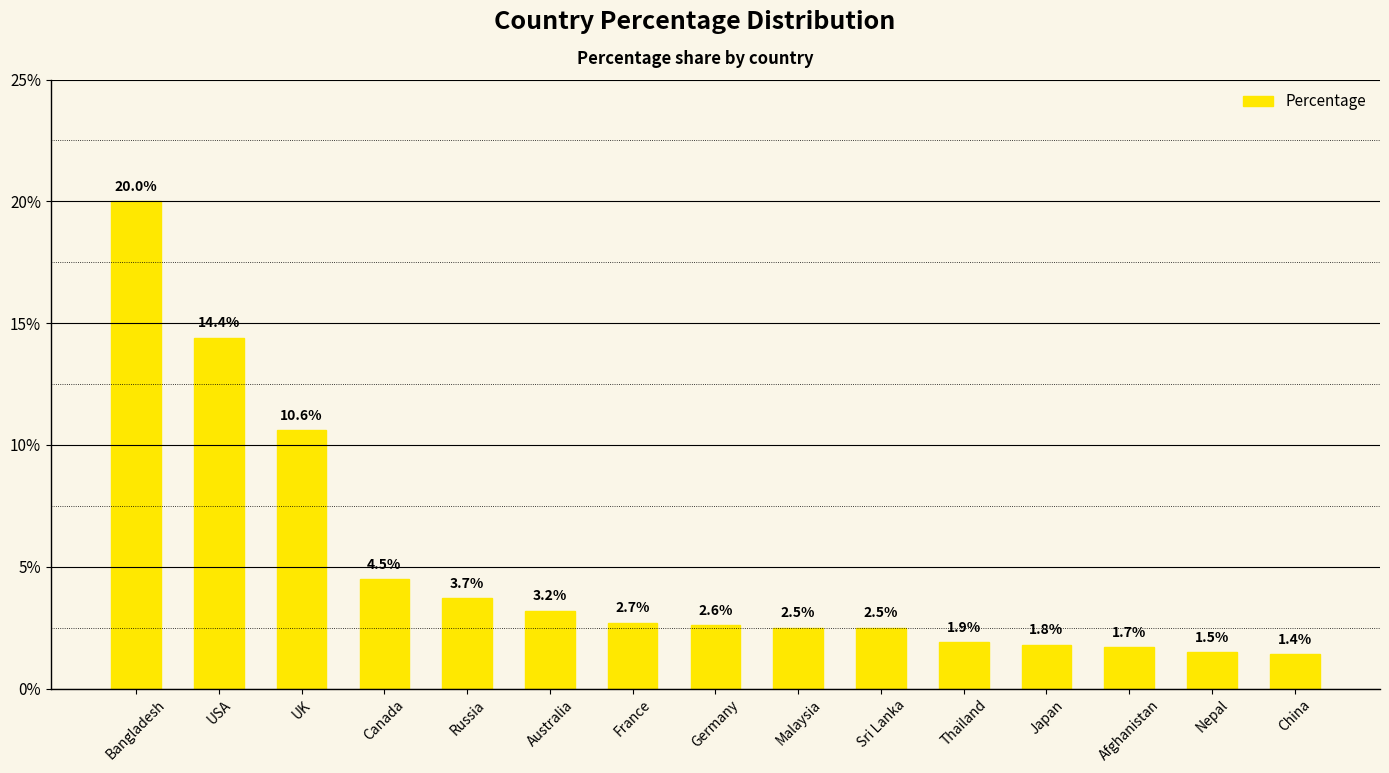

Rank the categories by value from highest to lowest.

Bangladesh, USA, UK, Canada, Russia, Australia, France, Germany, Malaysia, Sri Lanka, Thailand, Japan, Afghanistan, Nepal, China